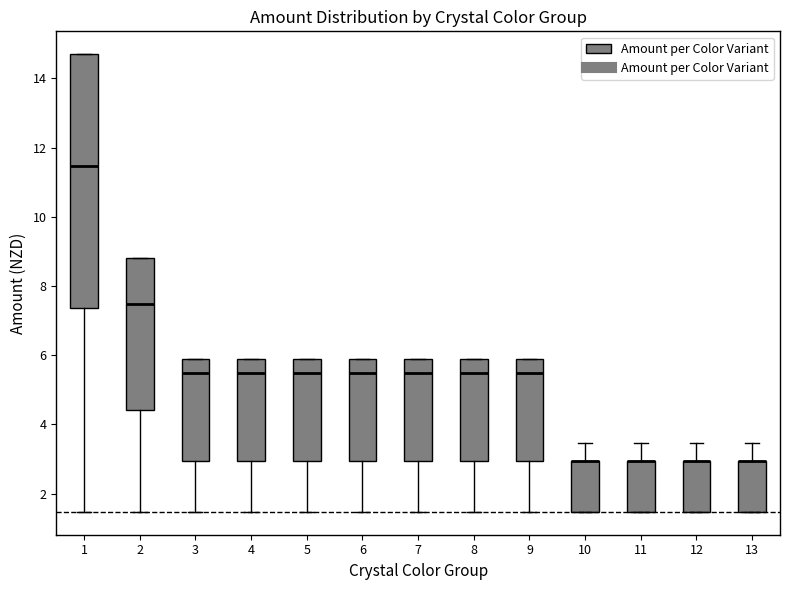

Reading left to right, read every box against the y-axis: the position of its median line, the range the box covers, and the ends of its whiskers. The values are not printed on the chart, so give them approximately, as read against the axis.

1: median 11.4, box 7.4 to 14.8, whiskers 1.4 to 14.8
2: median 7.4, box 4.4 to 8.8, whiskers 1.4 to 8.8
3: median 5.4, box 3.0 to 5.8, whiskers 1.4 to 5.8
4: median 5.4, box 3.0 to 5.8, whiskers 1.4 to 5.8
5: median 5.4, box 3.0 to 5.8, whiskers 1.4 to 5.8
6: median 5.4, box 3.0 to 5.8, whiskers 1.4 to 5.8
7: median 5.4, box 3.0 to 5.8, whiskers 1.4 to 5.8
8: median 5.4, box 3.0 to 5.8, whiskers 1.4 to 5.8
9: median 5.4, box 3.0 to 5.8, whiskers 1.4 to 5.8
10: median 3.0 (drawn on the box's upper edge), box 1.4 to 3.0, whiskers 1.4 to 3.4
11: median 3.0 (drawn on the box's upper edge), box 1.4 to 3.0, whiskers 1.4 to 3.4
12: median 3.0 (drawn on the box's upper edge), box 1.4 to 3.0, whiskers 1.4 to 3.4
13: median 3.0 (drawn on the box's upper edge), box 1.4 to 3.0, whiskers 1.4 to 3.4